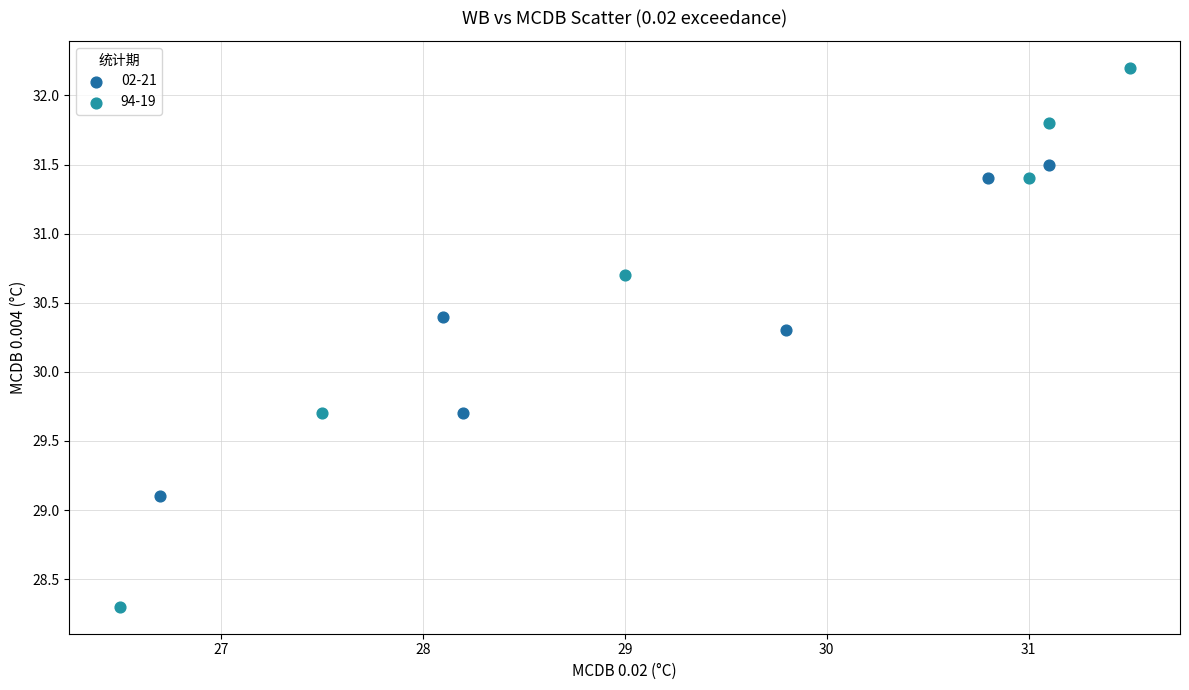

Which series has the largest Y range (max minus min)?

94-19